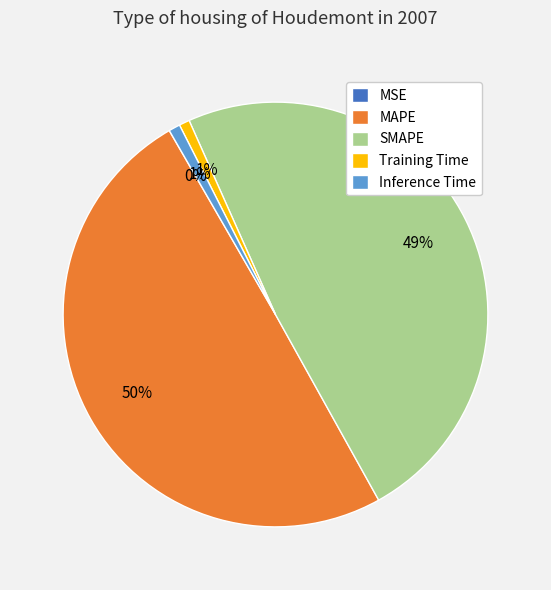

To the nearest percent, what portion does Training Time represent?

1%